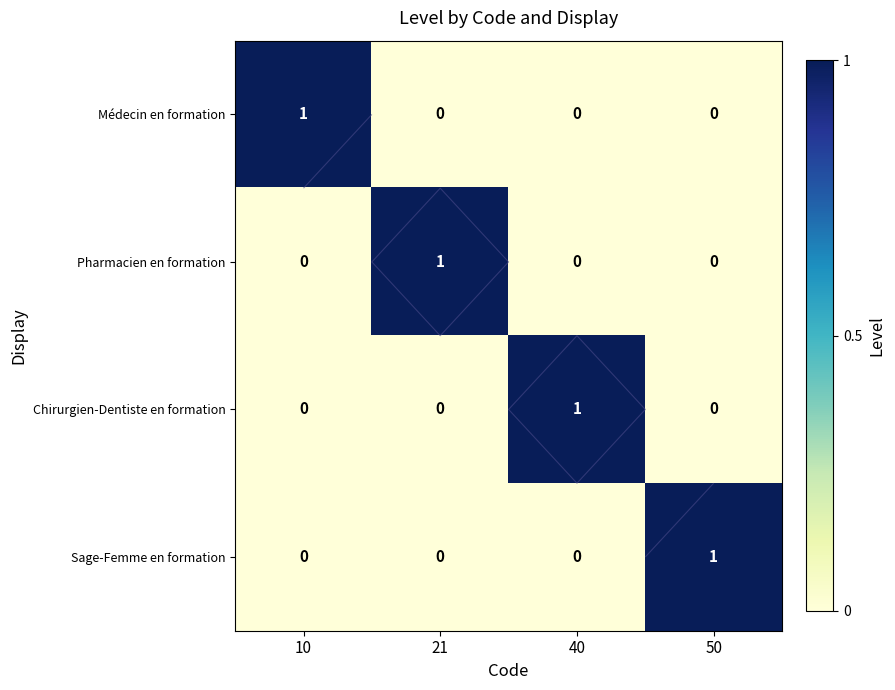

What is the difference between the maximum and minimum values in the Chirurgien-Dentiste en formation series?

1